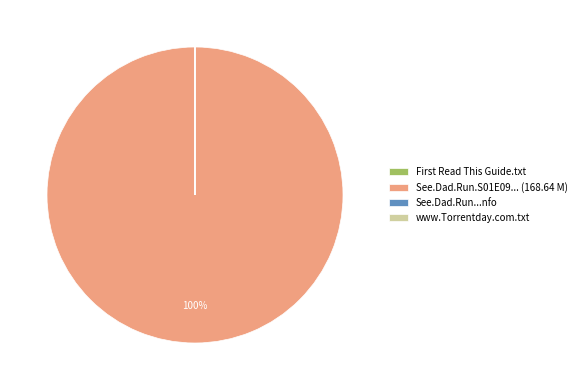

The See.Dad.Run.S01E09... (168.64 M) slice represents 100% of the pie. True or false?

True